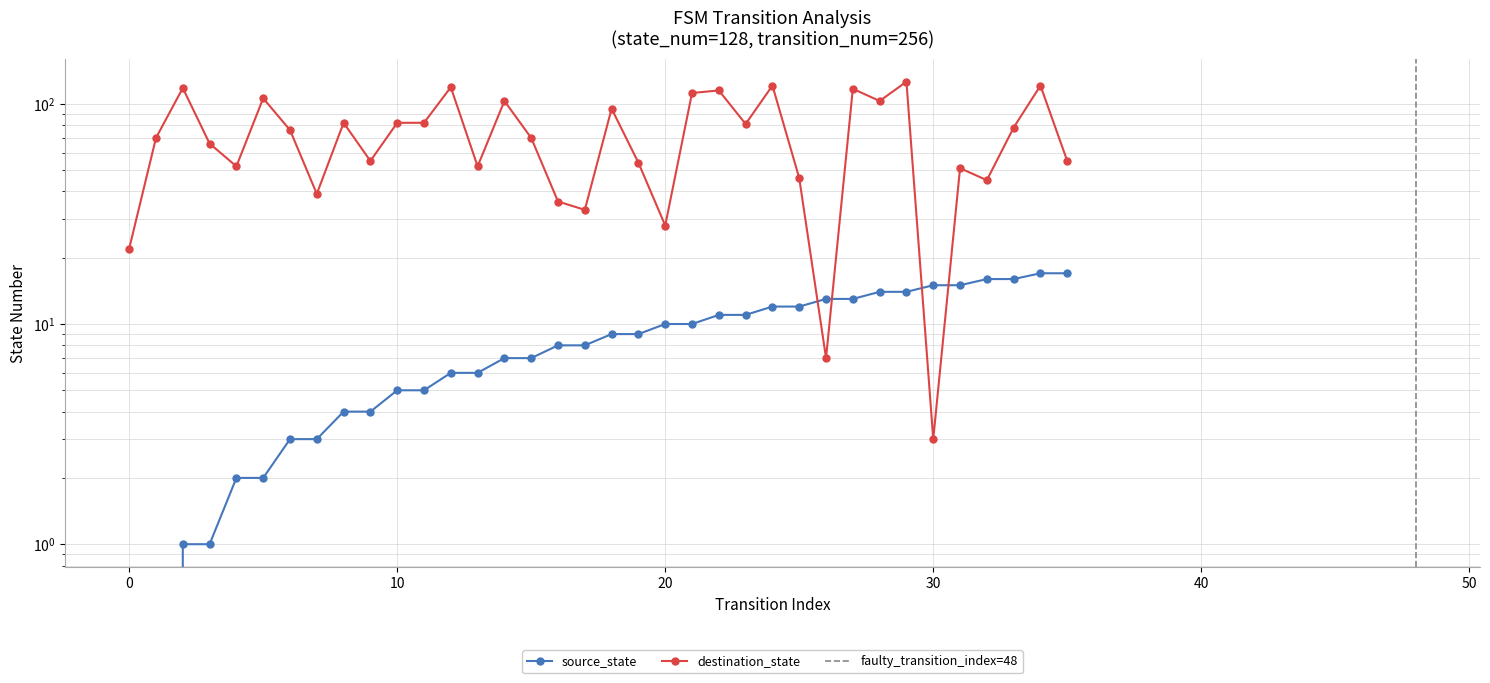

The value of destination_state at 28 is 156. True or false?

False